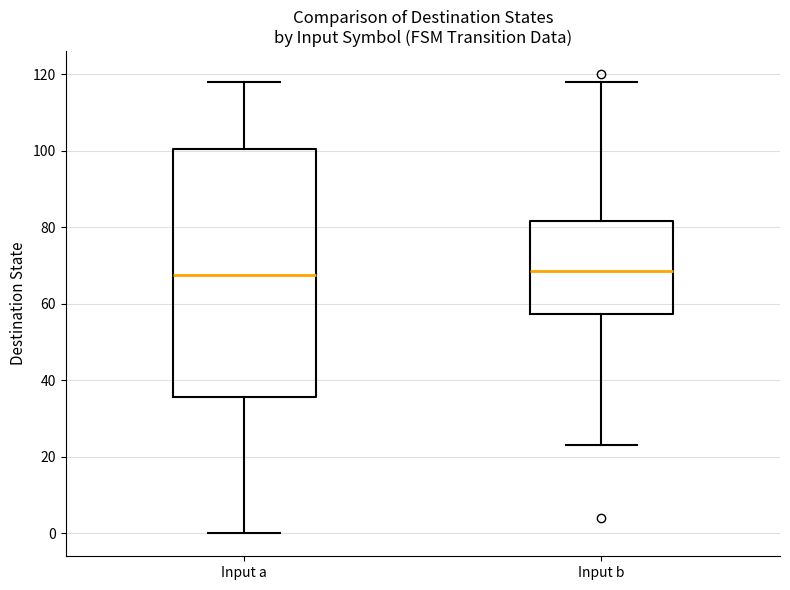

Reading left to right, transcribe this box plot: for each box, give where its median line is, the range the box spans, and where its two whiskers end, as read against the y-axis. The values are not printed on the chart, so give them approximately, as read against the axis.

Input a: median 68, box 36 to 100, whiskers 0 to 118
Input b: median 68, box 58 to 82, whiskers 24 to 118